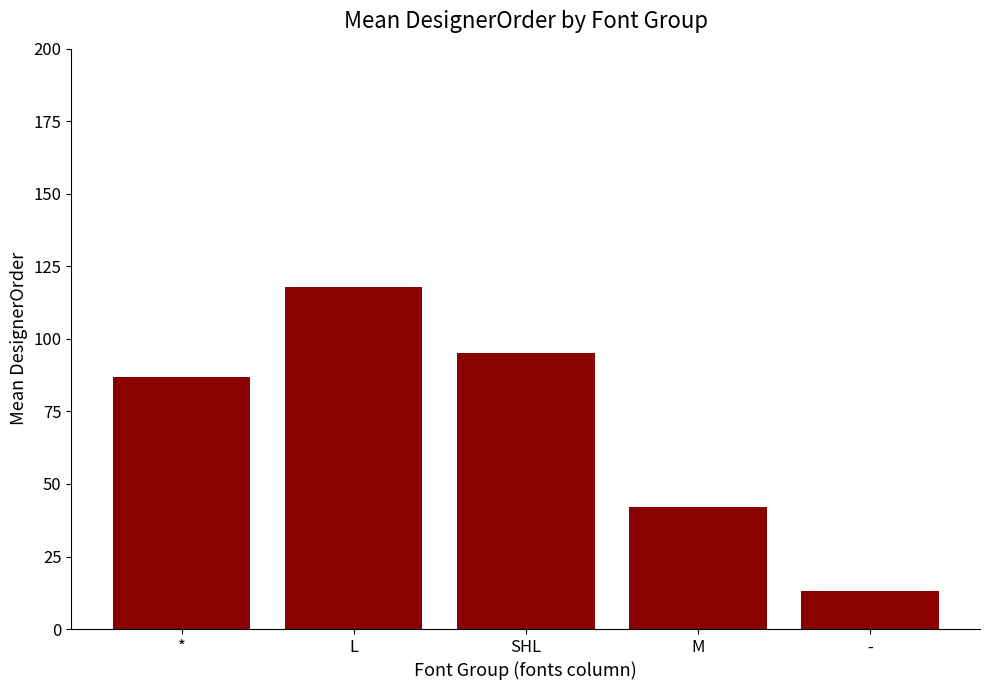

Which has a higher value, SHL or L?

L